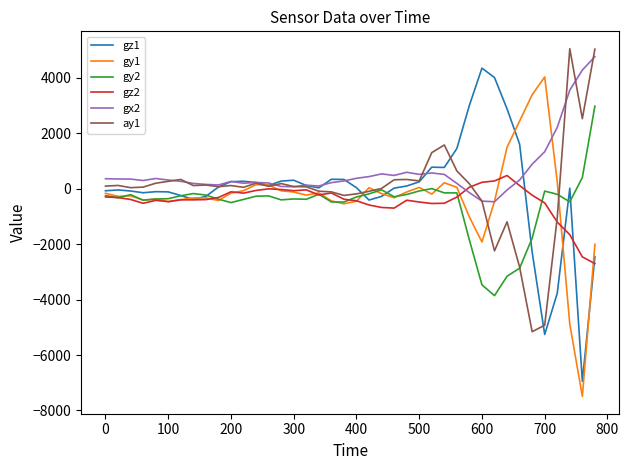

What is the minimum value shown in the chart?

-7491